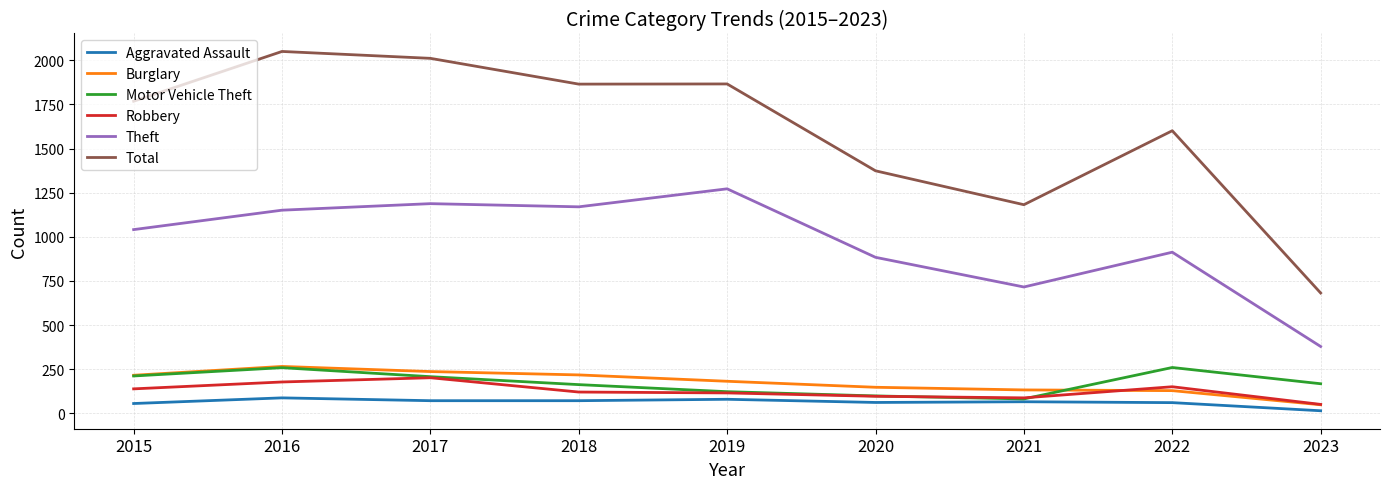

True or false: Total and Burglary cross at least once.

False